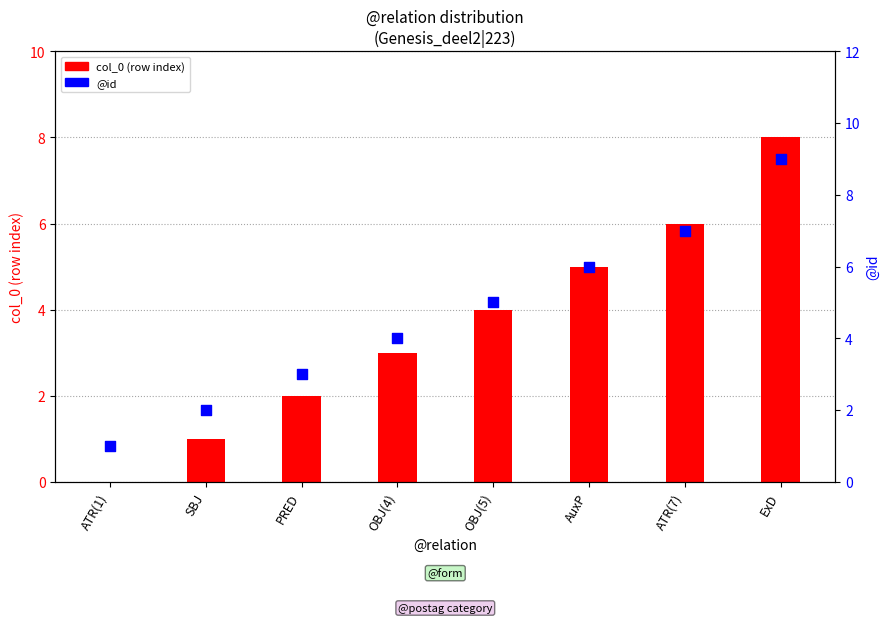

Which series has the largest Y range (max minus min)?

col_0 (row index)